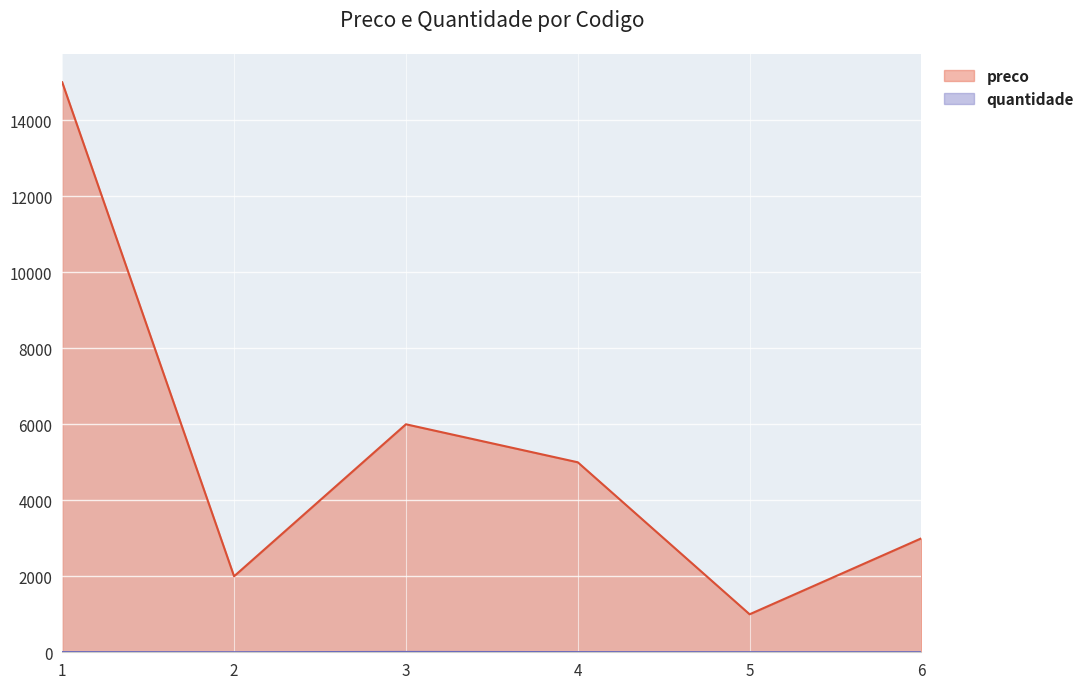

List the labels in order of quantidade value, largest first.

3, 1, 4, 5, 6, 2